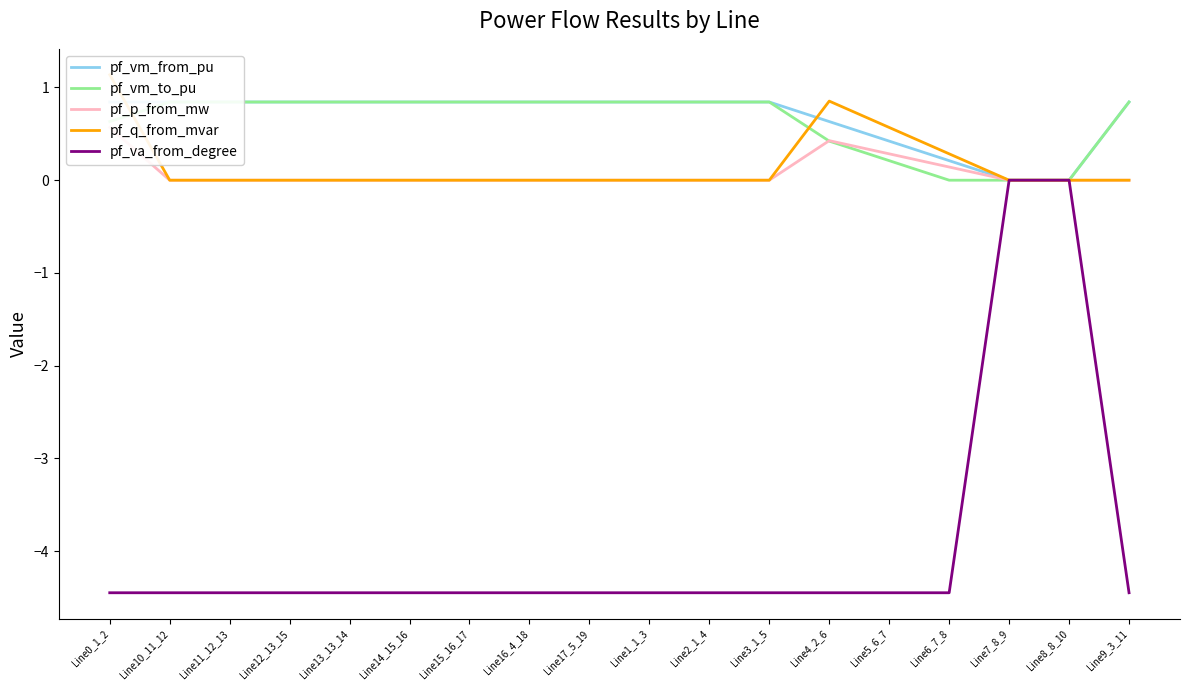

Which label corresponds to the largest value in the chart?

Line0_1_2